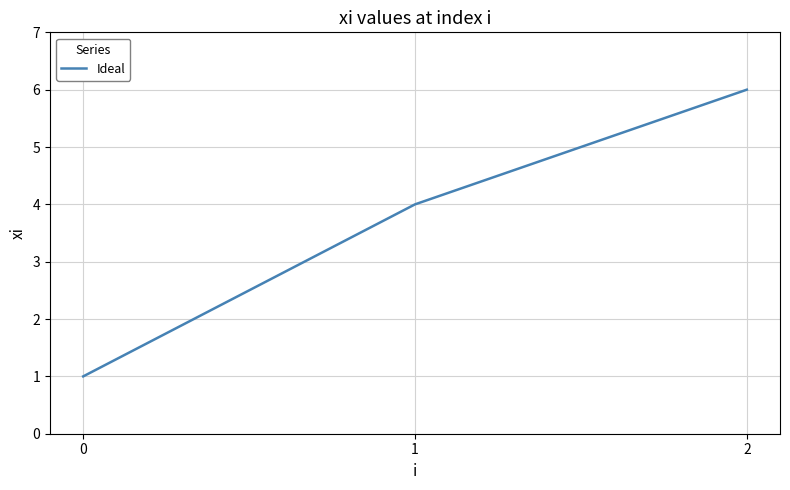

What value does the data have at 2?

6